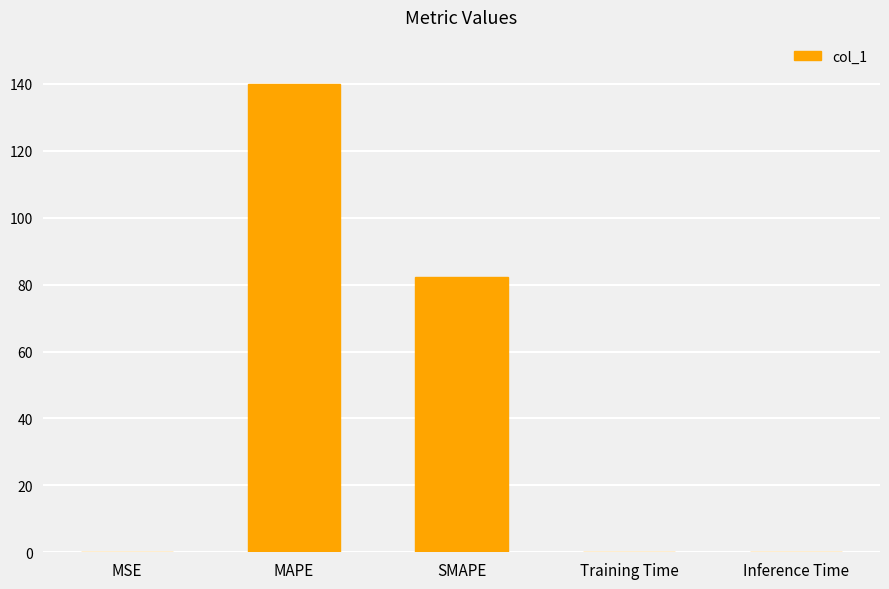

What is the maximum value shown in the chart?

140.1